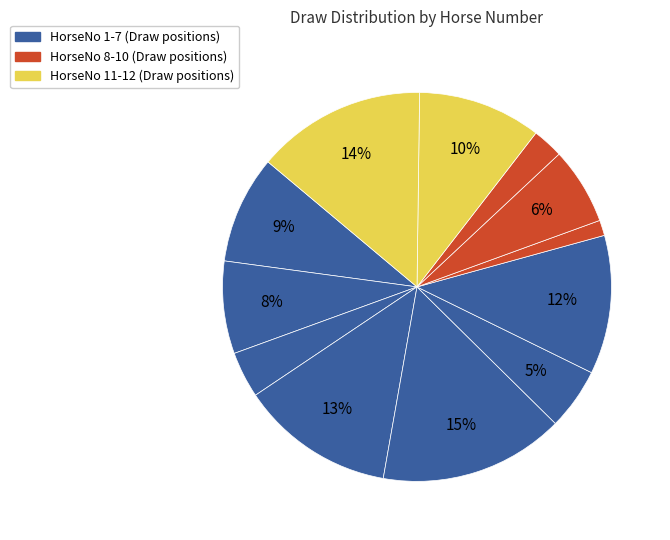

Count the number of slices in the pie.

12